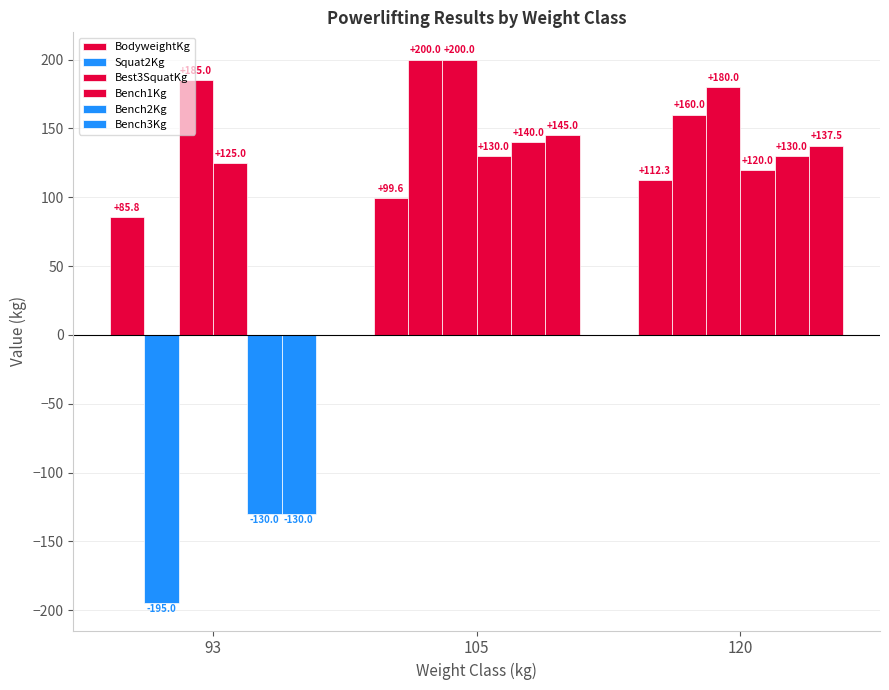

Reading right to left, what are all the values shown in this chart?

BodyweightKg: 112.3	99.6	85.8
Squat2Kg: 160.0	200.0	-195.0
Best3SquatKg: 180.0	200.0	185.0
Bench1Kg: 120.0	130.0	125.0
Bench2Kg: 130.0	140.0	-130.0
Bench3Kg: 137.5	145.0	-130.0